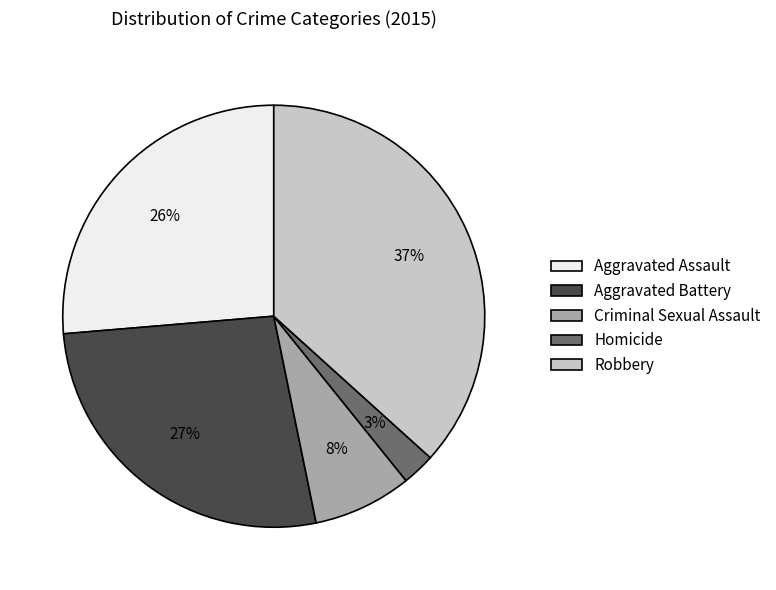

Is the sum of Robbery and Homicide greater than half?

No